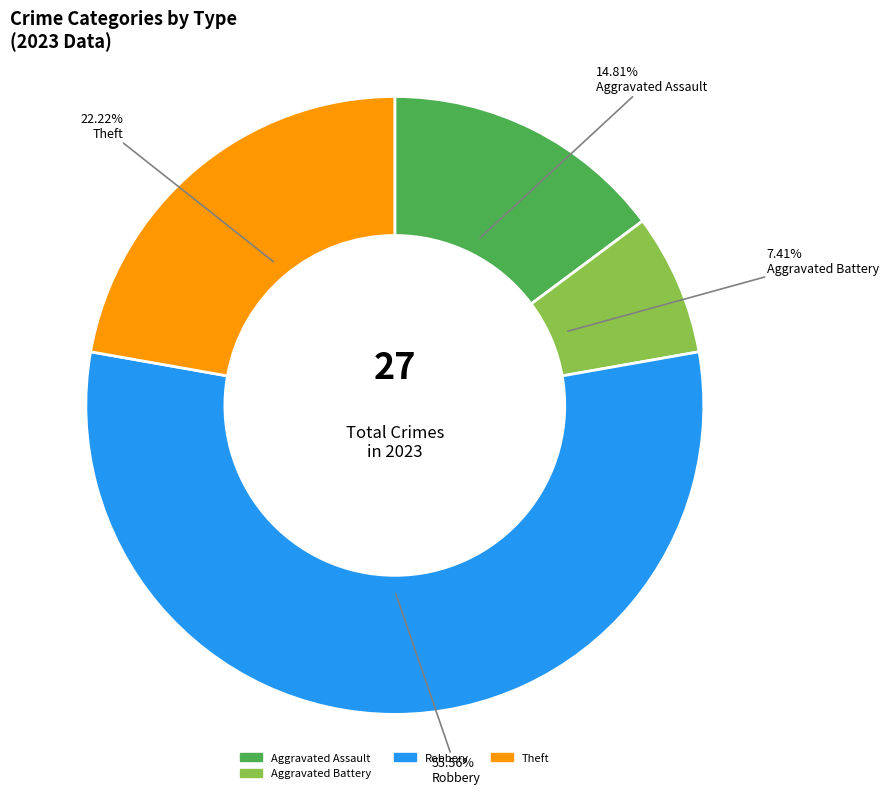

Does any single category account for the majority?

Yes